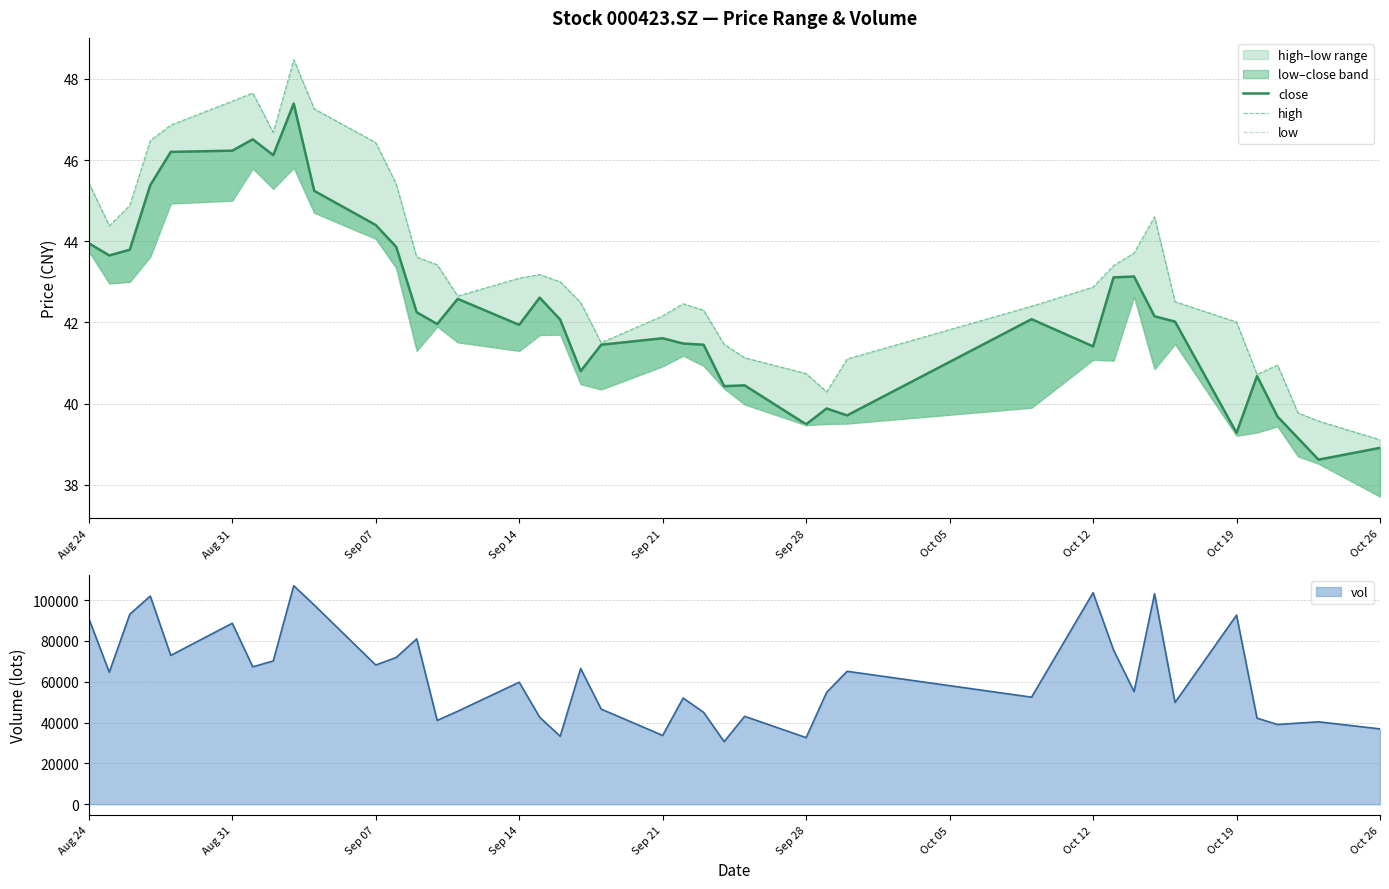

How many values in the close series exceed 42?

21